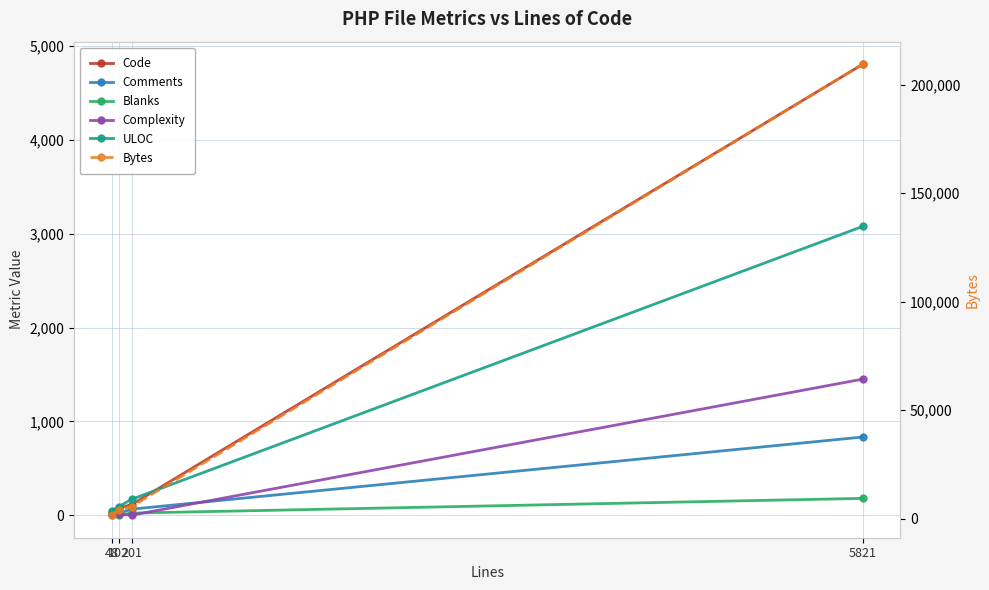

What is the spread (max minus min) of values at 201?

5545